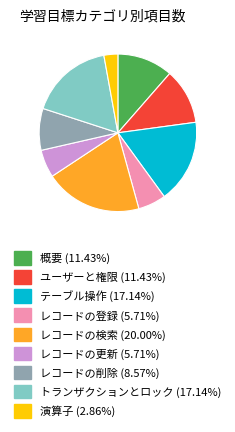

Does ユーザーと権限 account for over 50% of the chart?

No